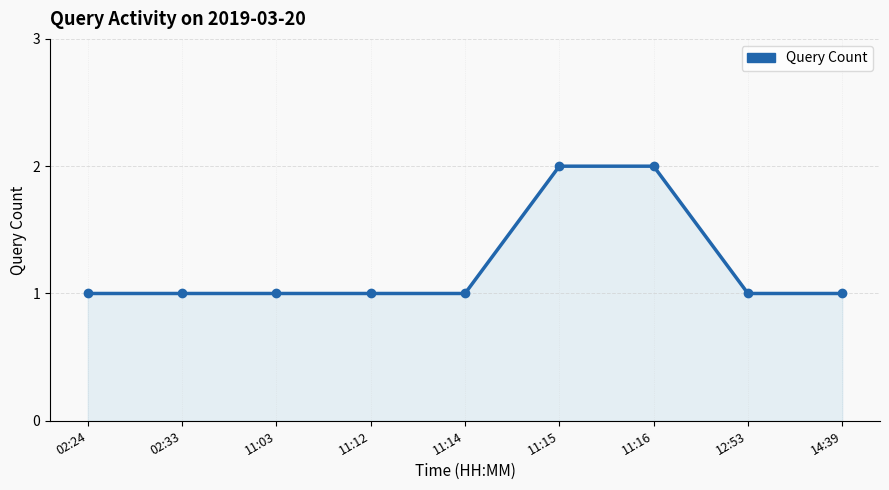

What is the difference between the maximum and minimum values?

1